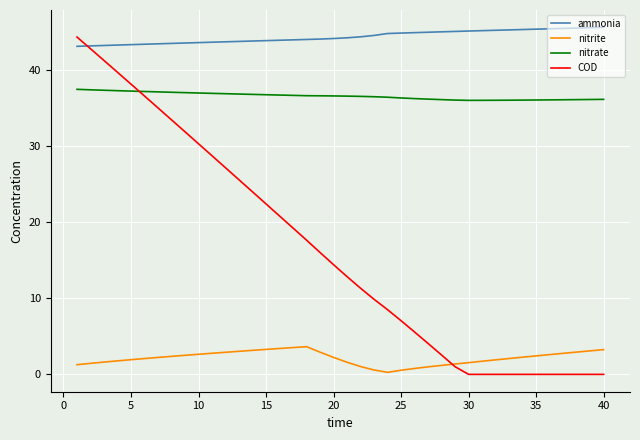

How many distinct data groups are displayed?

4